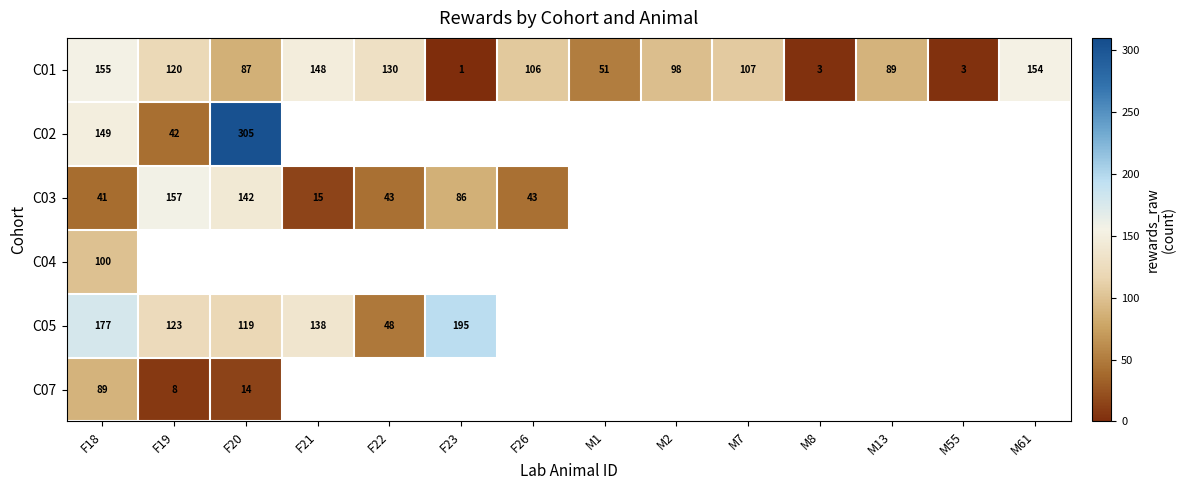

Where is C01 nearest to the value 78?

F20